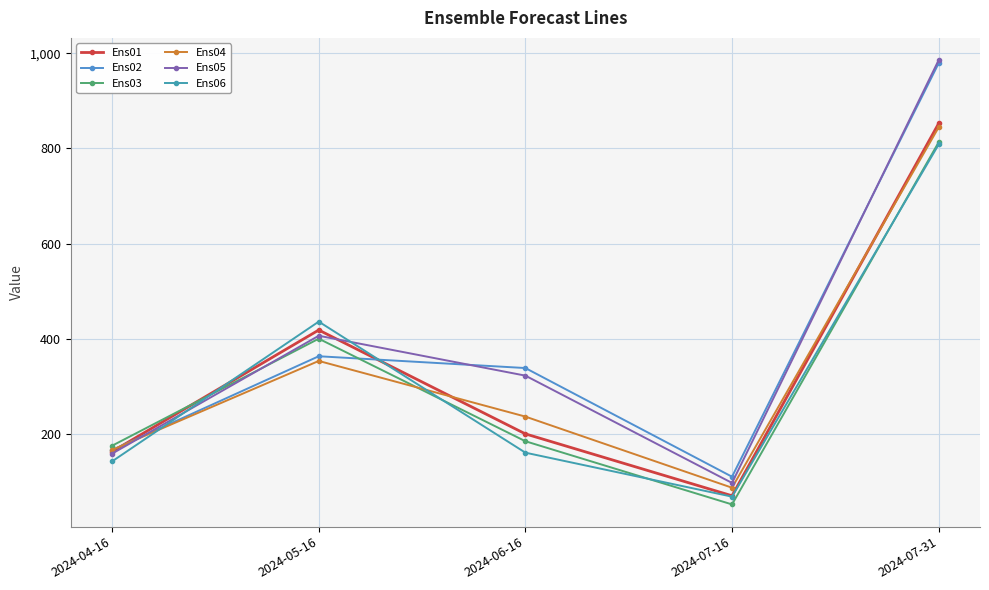

The value of Ens05 at 2024-06-16 is 204.3. True or false?

False